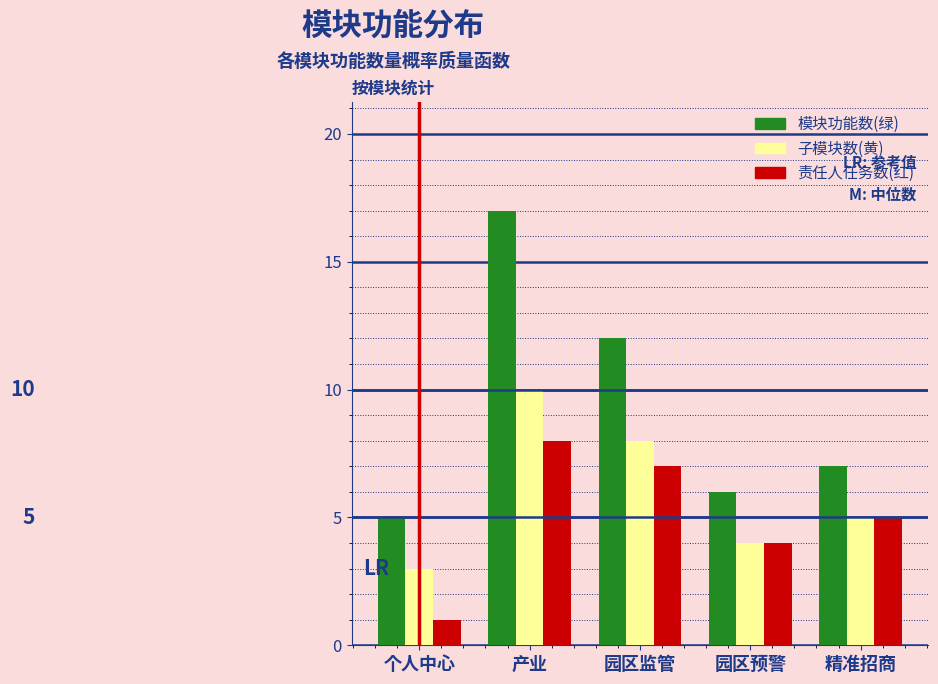

Reading left to right, list all the values displayed in this chart.

模块功能数(绿): 5	17	12	6	7
子模块数(黄): 3	10	8	4	5
责任人任务数(红): 1	8	7	4	5